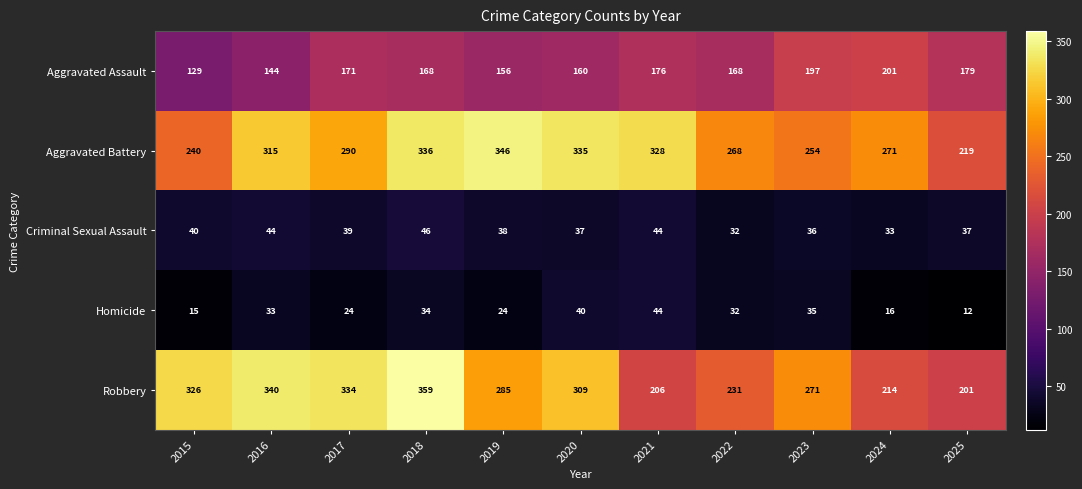

Is it true that Homicide equals 15 at 2015?

True